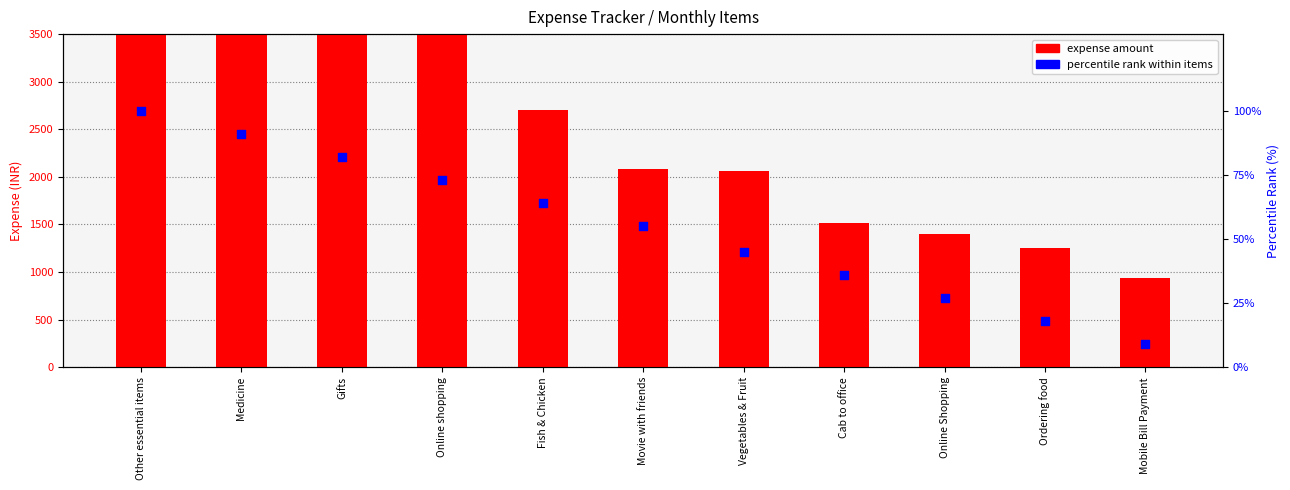

Which series has the largest Y range (max minus min)?

expense amount